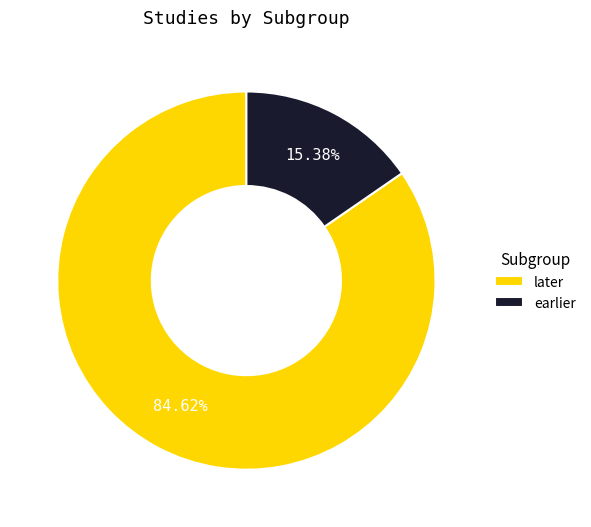

Which category accounts for the majority?

later